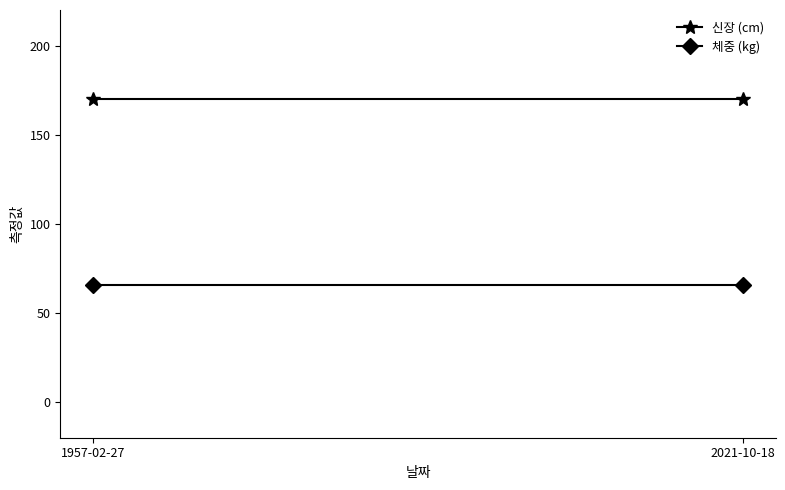

Which category has the lowest value across all series?

1957-02-27